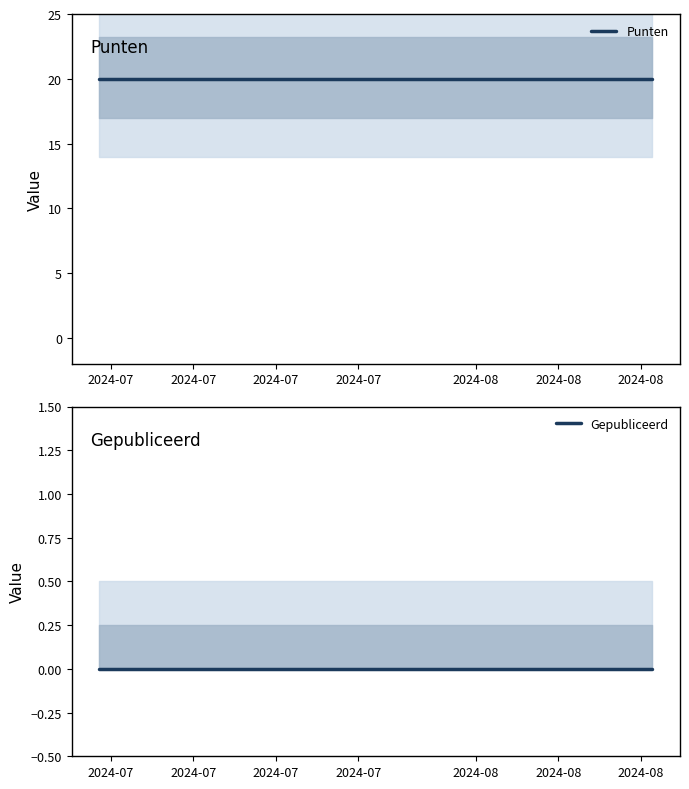

At which label is Punten closest to 20?

2024-07